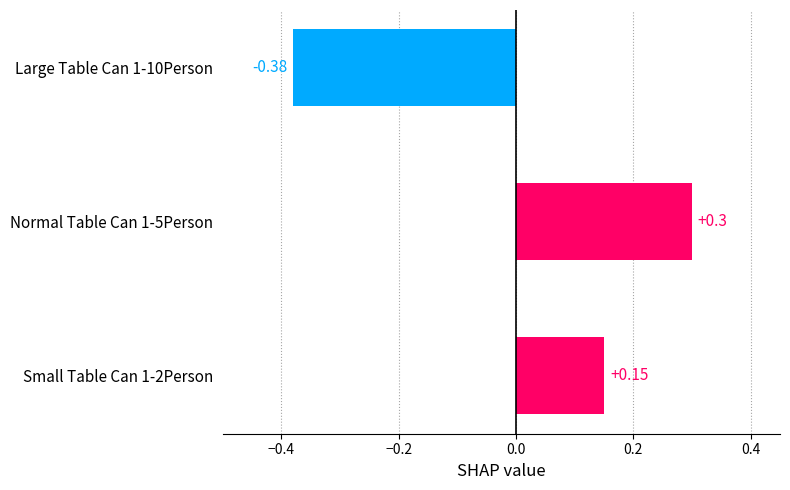

List the labels in order of value, smallest first.

Large Table Can 1-10Person, Small Table Can 1-2Person, Normal Table Can 1-5Person